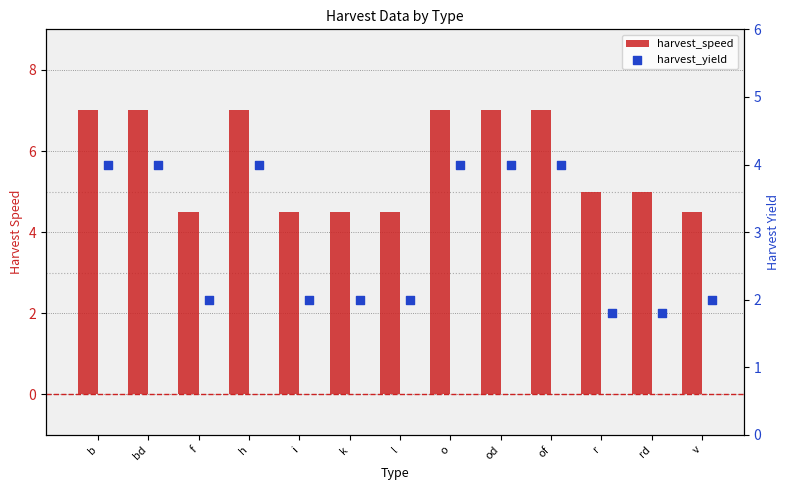

Which series reaches the maximum Y coordinate?

harvest_speed